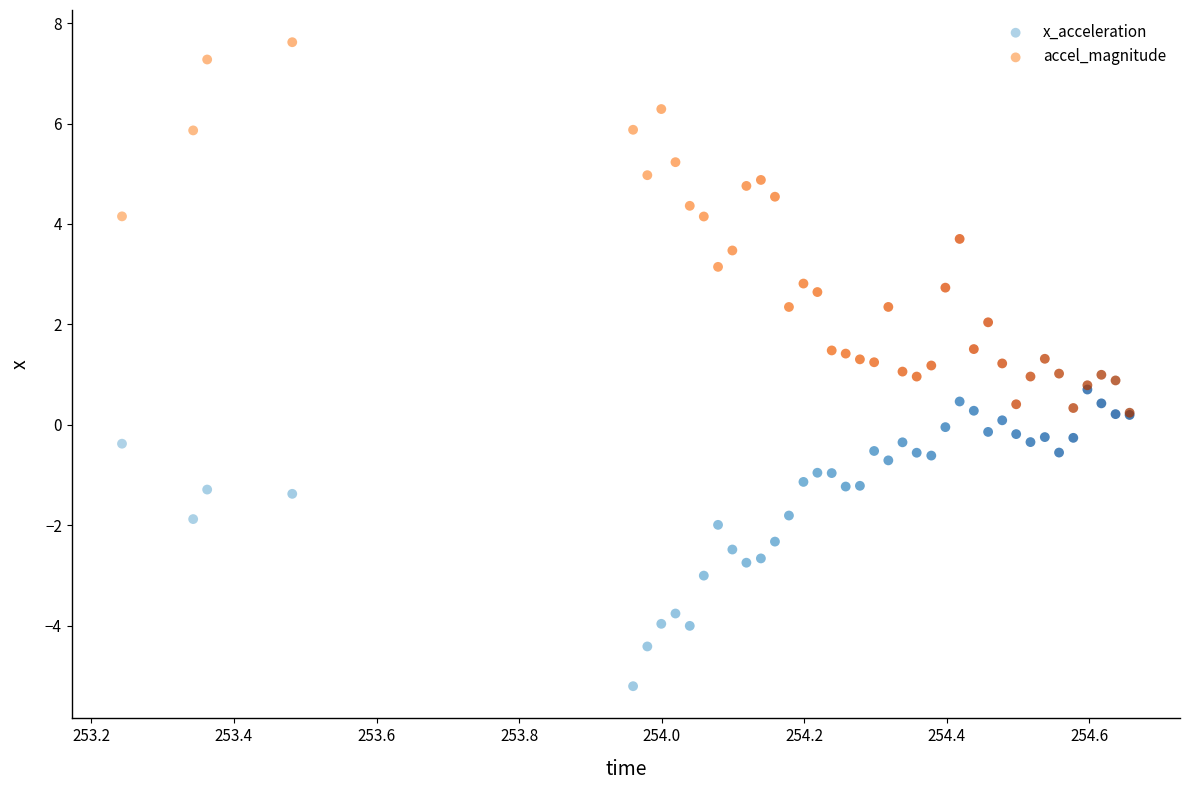

What are all the series names shown in the legend?

x_acceleration, accel_magnitude